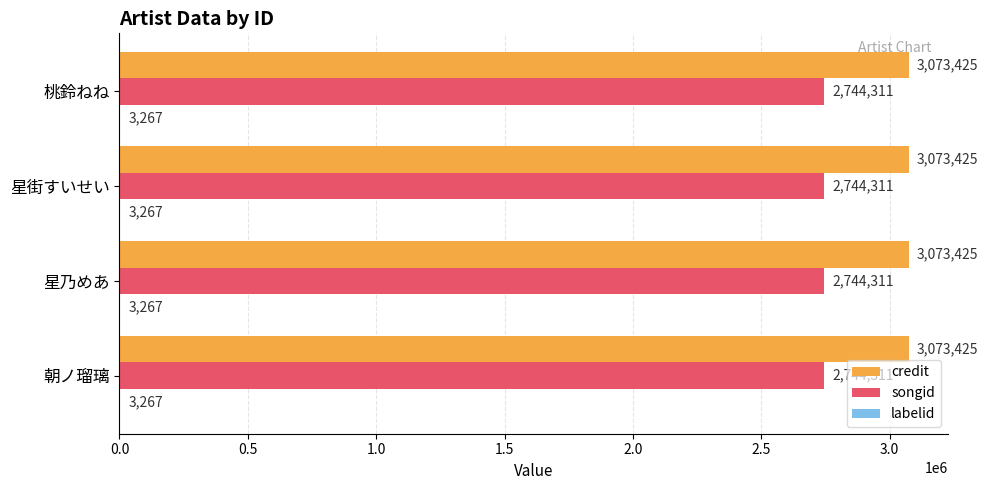

What is the sum of the songid values at 星街すいせい and 星乃めあ?

5488622